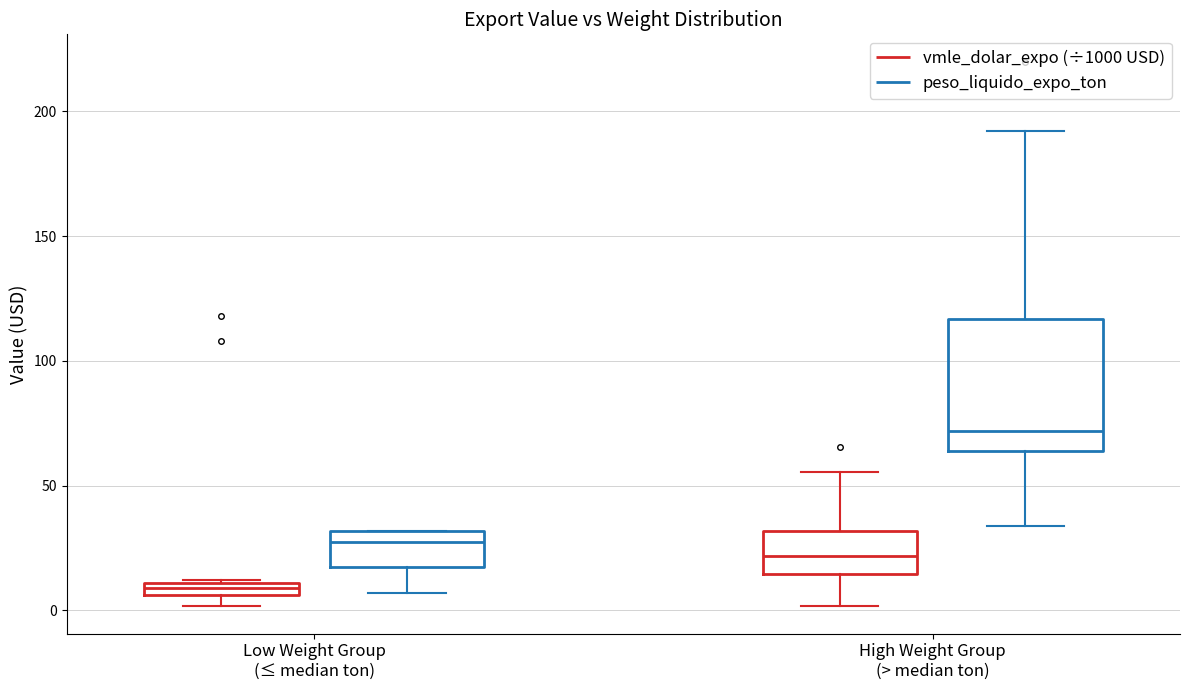

Which box is the tallest, from its lower edge to its upper edge?

High Weight Group (> median ton) (peso_liquido_expo_ton)